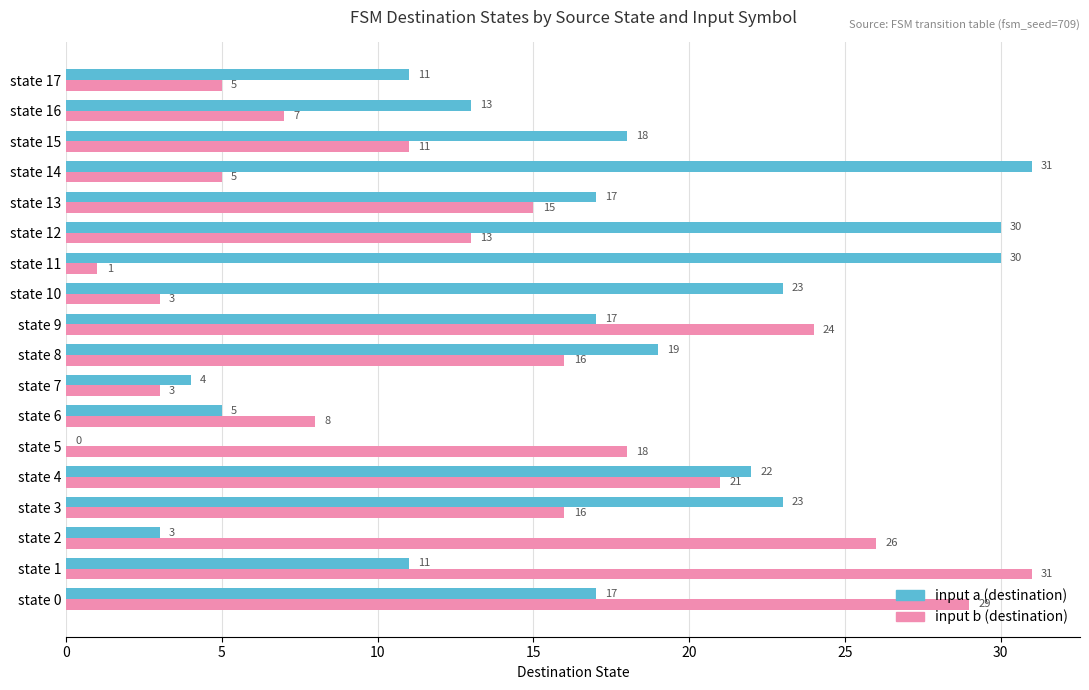

Between state 10 and state 14, which series saw the biggest shift?

input a (destination)